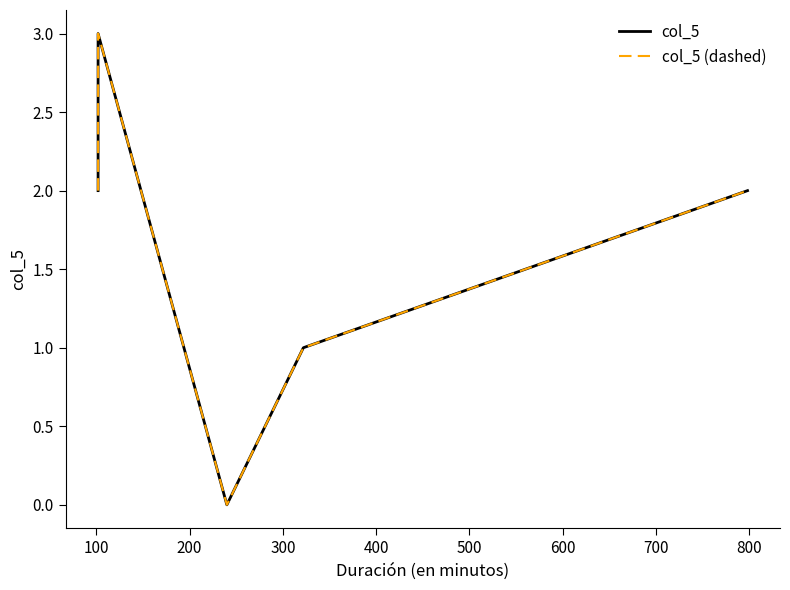

At which label does col_5 (dashed) first exceed 2?

100